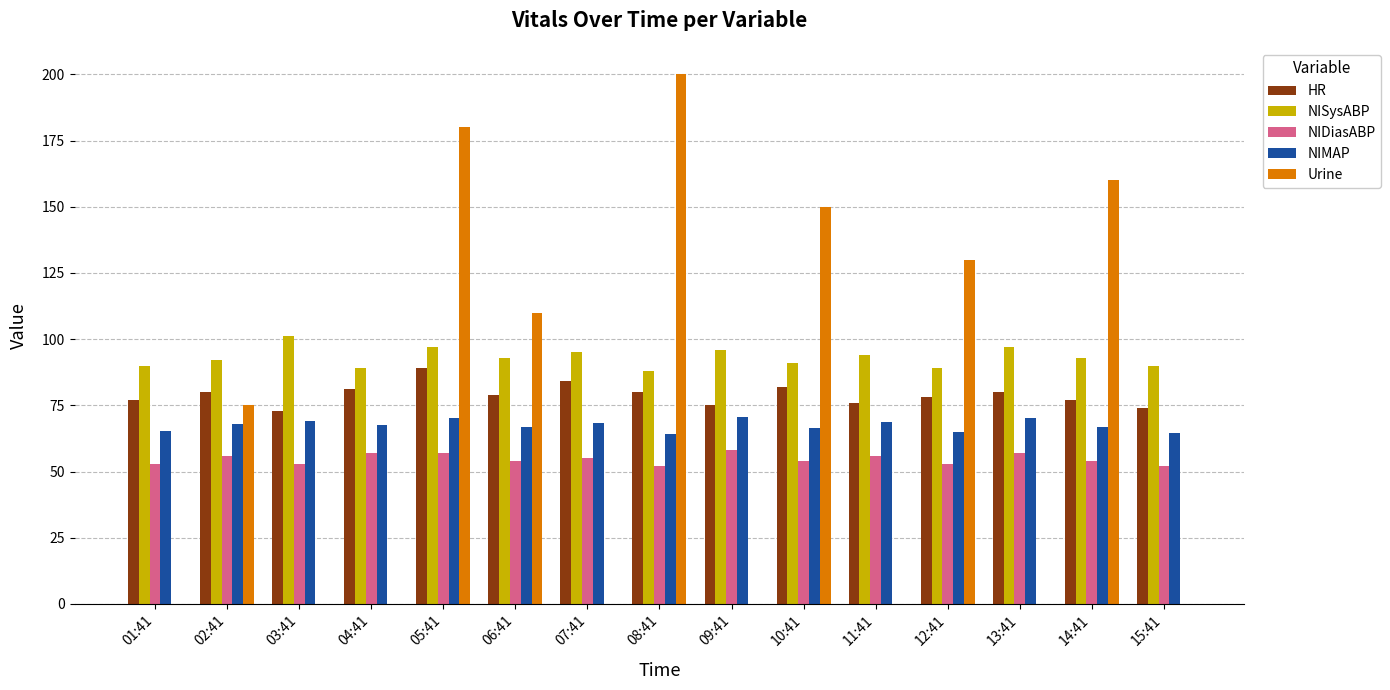

Which label corresponds to the largest value in the chart?

08:41